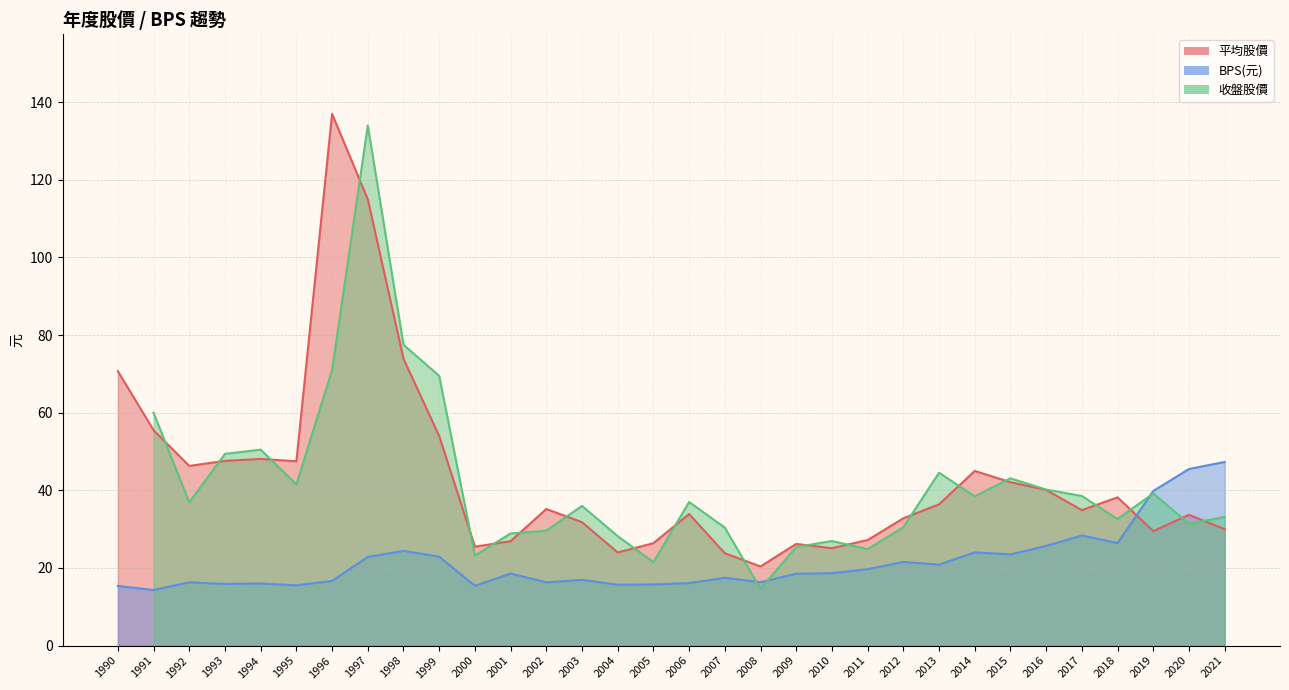

Reading left to right, extract all data points from this chart.

平均股價: 2021=30.0	2020=33.7	2019=29.5	2018=38.2	2017=34.9	2016=40.1	2015=42.1	2014=45.0	2013=36.4	2012=32.8	2011=27.2	2010=25.1	2009=26.2	2008=20.4	2007=23.8	2006=33.9	2005=26.4	2004=24.0	2003=31.8	2002=35.2	2001=26.9	2000=25.5	1999=54.0	1998=73.9	1997=115.0	1996=137.0	1995=47.5	1994=48.1	1993=47.6	1992=46.3	1991=55.5	1990=70.7
BPS: 2021=47.3	2020=45.5	2019=39.8	2018=26.4	2017=28.4	2016=25.7	2015=23.5	2014=24.0	2013=20.9	2012=21.6	2011=19.7	2010=18.7	2009=18.5	2008=16.3	2007=17.5	2006=16.1	2005=15.8	2004=15.7	2003=16.9	2002=16.3	2001=18.6	2000=15.4	1999=22.9	1998=24.4	1997=22.9	1996=16.7	1995=15.5	1994=16.0	1993=15.9	1992=16.3	1991=14.3	1990=15.4
收盤股價: 2021=33.1	2020=31.4	2019=39.2	2018=32.6	2017=38.5	2016=40.2	2015=43.1	2014=38.5	2013=44.5	2012=30.5	2011=24.9	2010=26.9	2009=25.4	2008=14.7	2007=30.4	2006=37.0	2005=21.5	2004=28.2	2003=36.0	2002=29.6	2001=28.9	2000=23.2	1999=69.5	1998=77.5	1997=134.0	1996=71.0	1995=41.5	1994=50.5	1993=49.4	1992=36.9	1991=60.0	1990=-1.0